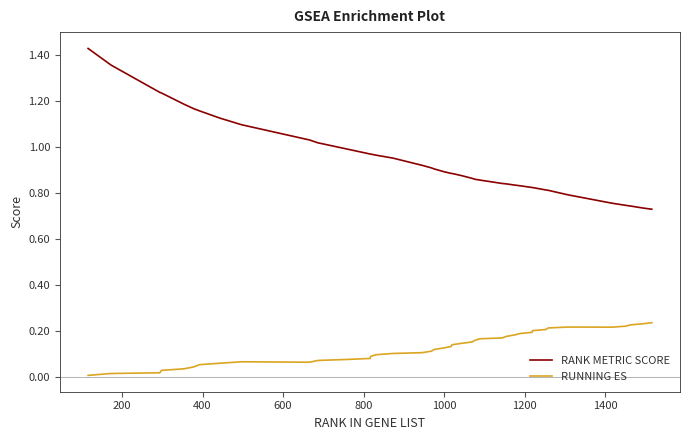

True or false: RUNNING ES and RANK METRIC SCORE intersect in this chart.

False